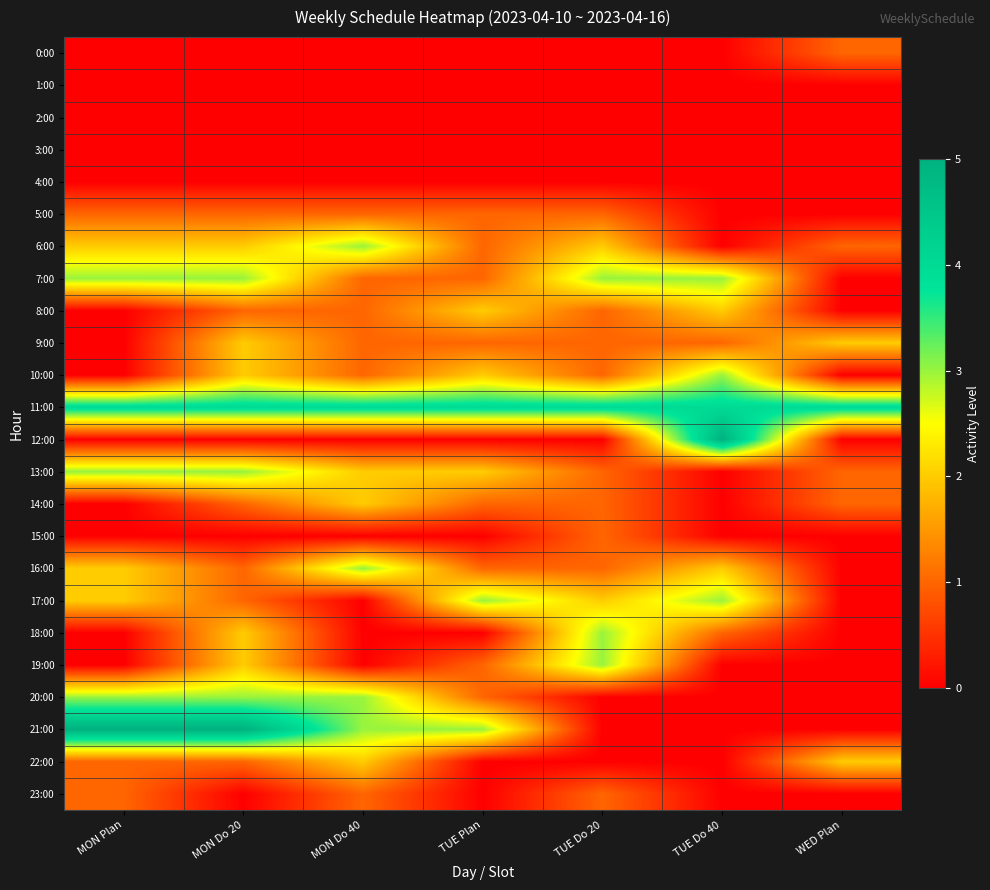

Which category has the lowest value across all series?

MON Plan